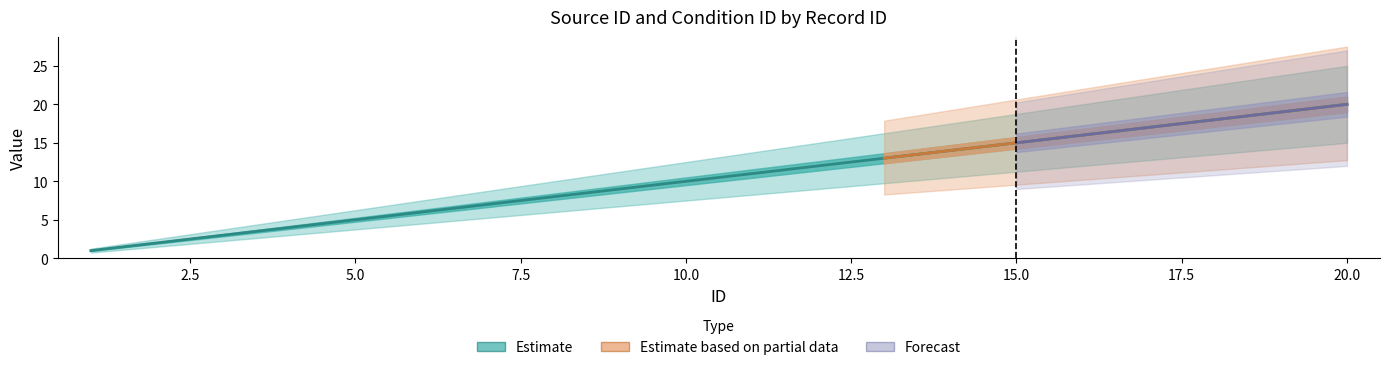

Which has a higher value, 19 or 8?

19